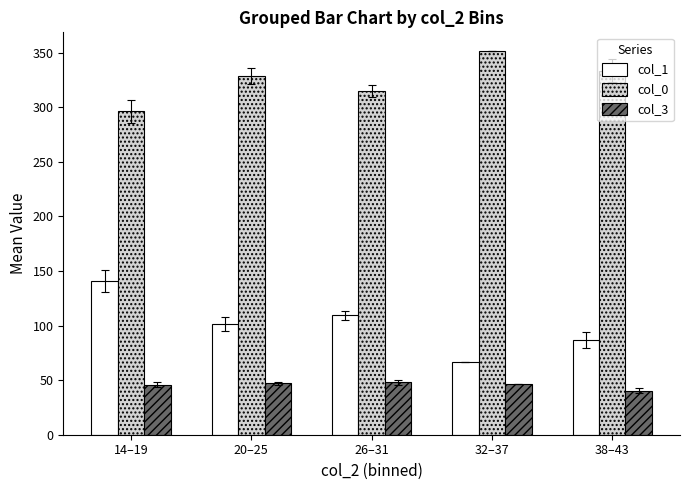

Rank the series by their maximum value, from lowest to highest.

col_3, col_1, col_0